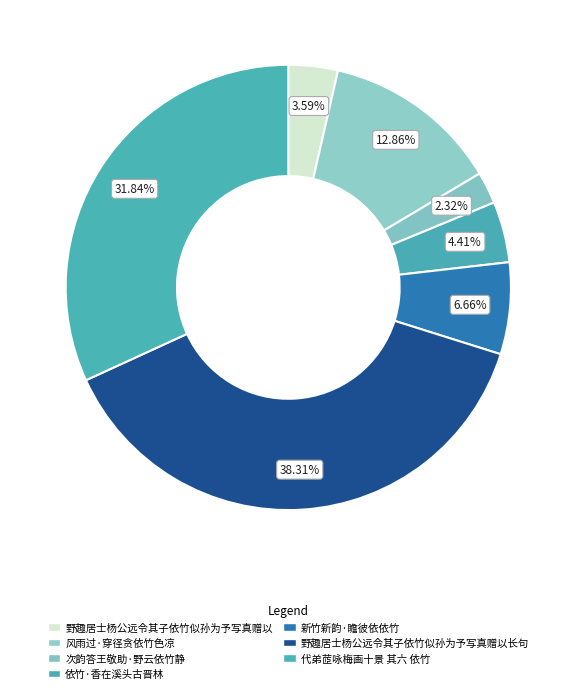

Rank the categories by value from lowest to highest.

次韵答王敬助·野云依竹静, 野趣居士杨公远令其子依竹似孙为予写真赠以, 依竹·香在溪头古晋林, 新竹新韵·瞻彼依依竹, 风雨过·穿径贪依竹色凉, 代弟茝咏梅画十景 其六 依竹, 野趣居士杨公远令其子依竹似孙为予写真赠以长句